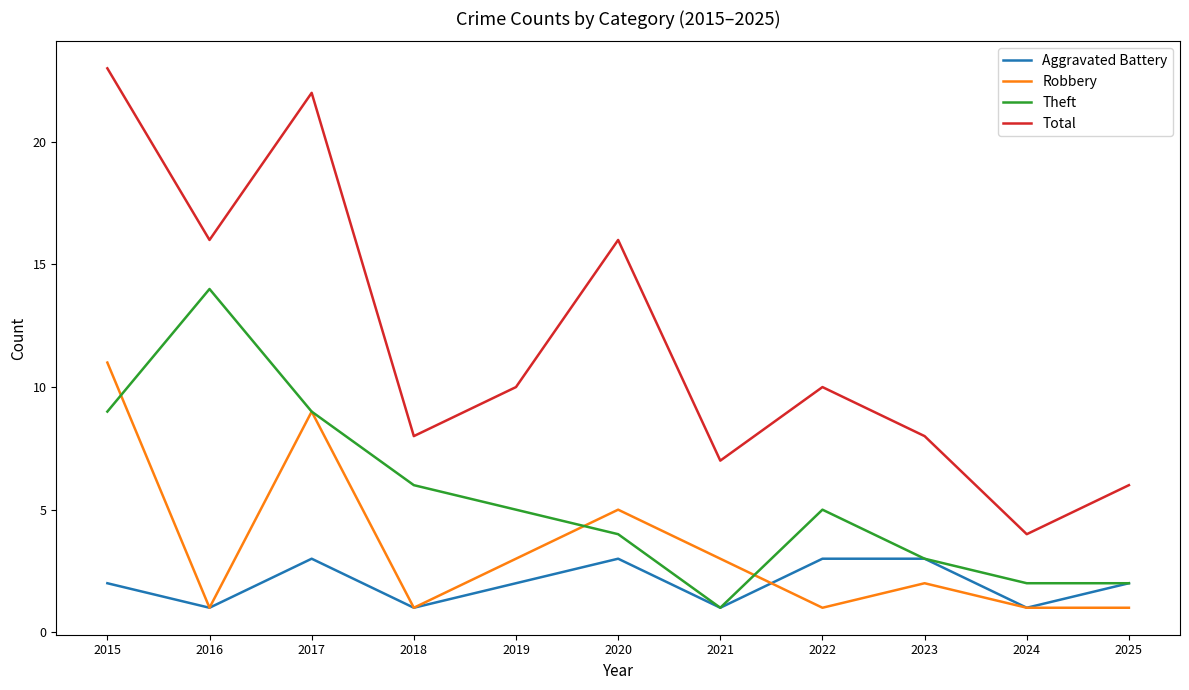

Reading left to right, what are all the values shown in this chart?

Aggravated Battery: 2015=2	2016=1	2017=3	2018=1	2019=2	2020=3	2021=1	2022=3	2023=3	2024=1	2025=2
Robbery: 2015=11	2016=1	2017=9	2018=1	2019=3	2020=5	2021=3	2022=1	2023=2	2024=1	2025=1
Theft: 2015=9	2016=14	2017=9	2018=6	2019=5	2020=4	2021=1	2022=5	2023=3	2024=2	2025=2
Total: 2015=23	2016=16	2017=22	2018=8	2019=10	2020=16	2021=7	2022=10	2023=8	2024=4	2025=6